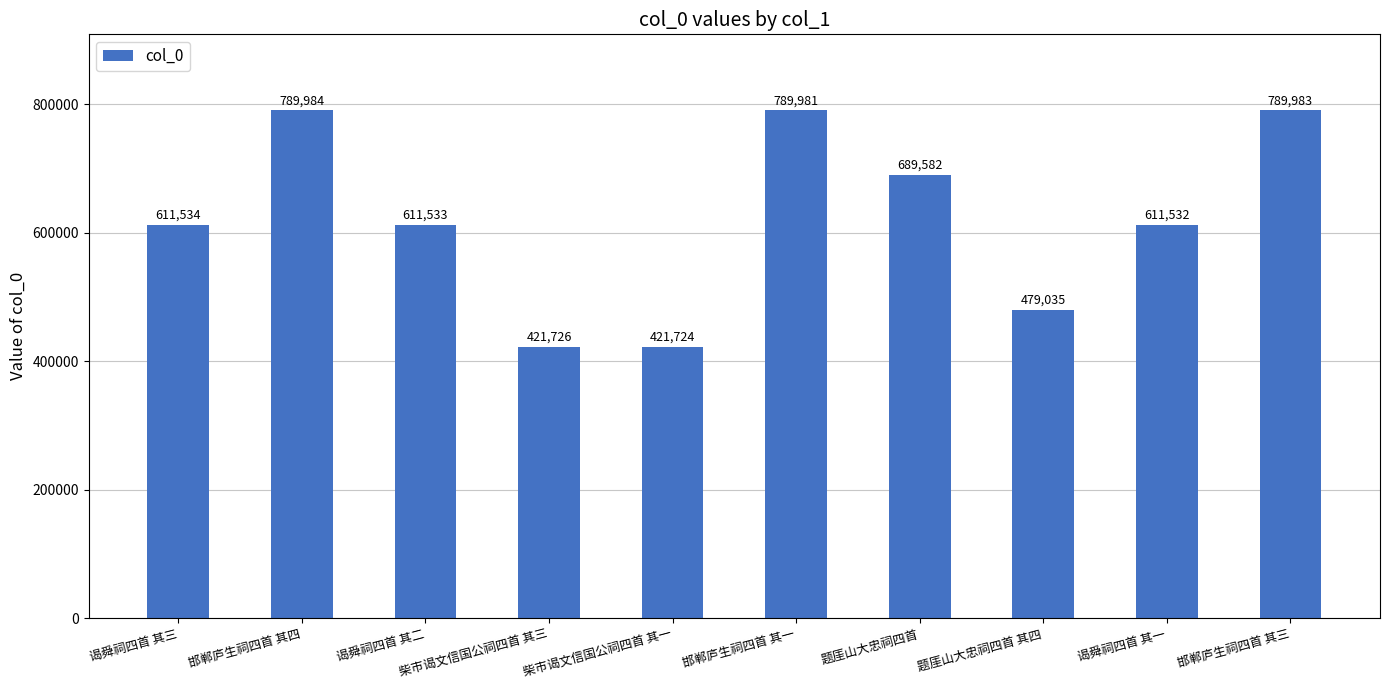

At which category does the chart reach its peak across all series?

邯郸庐生祠四首 其四